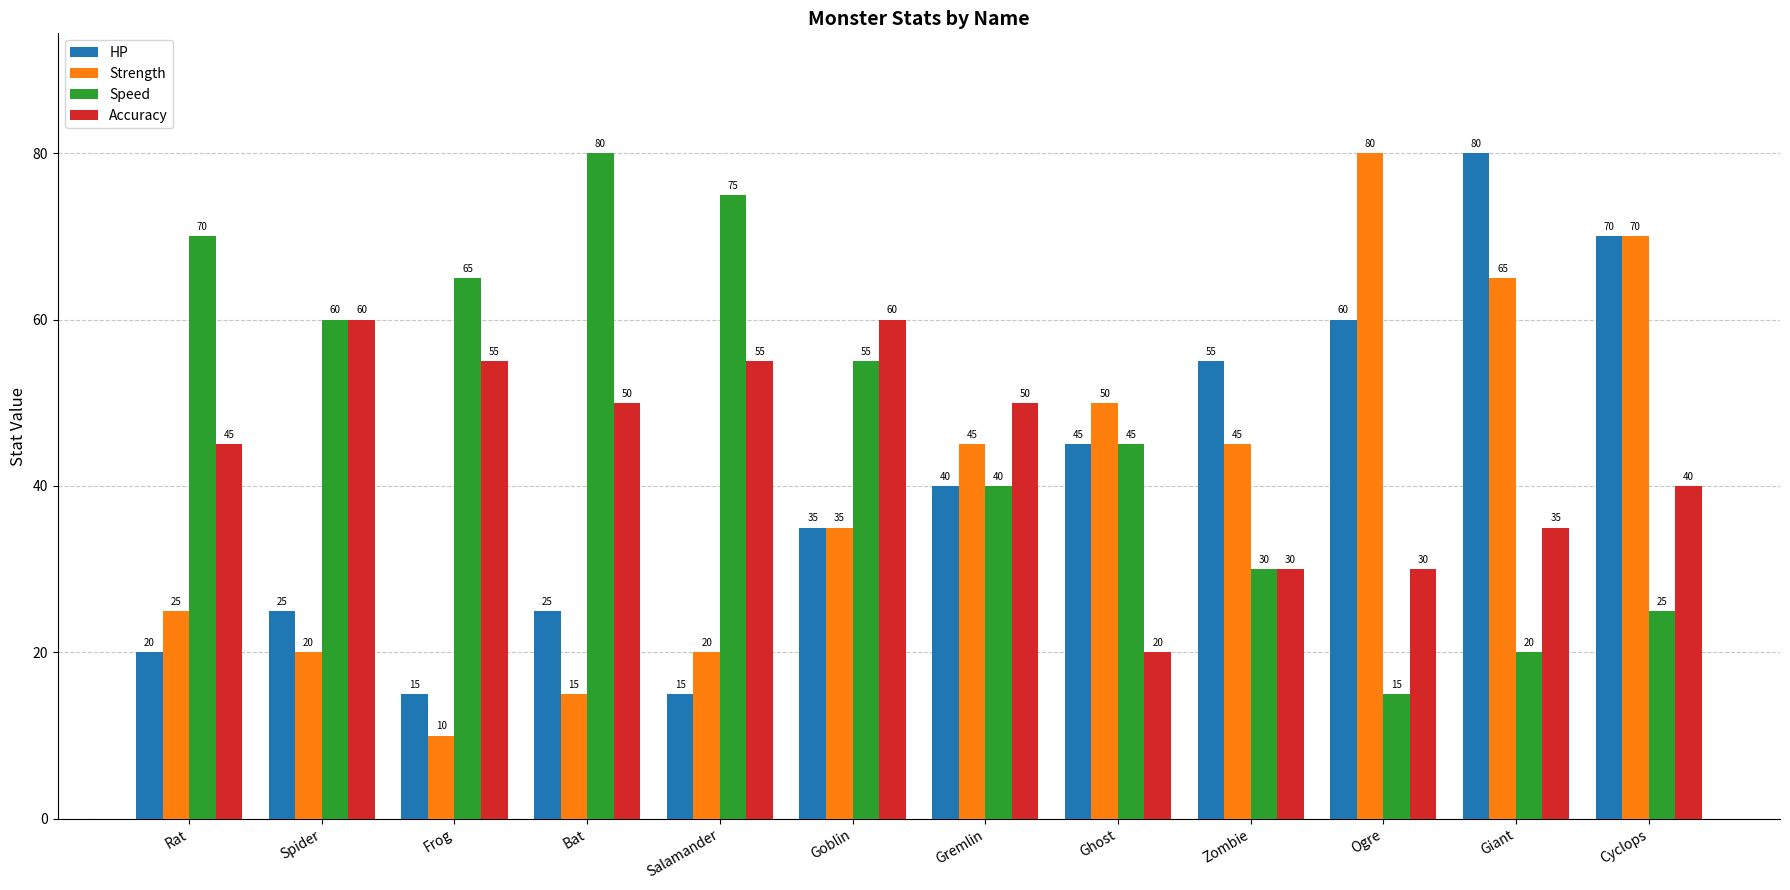

How many bars are there in each group?

4